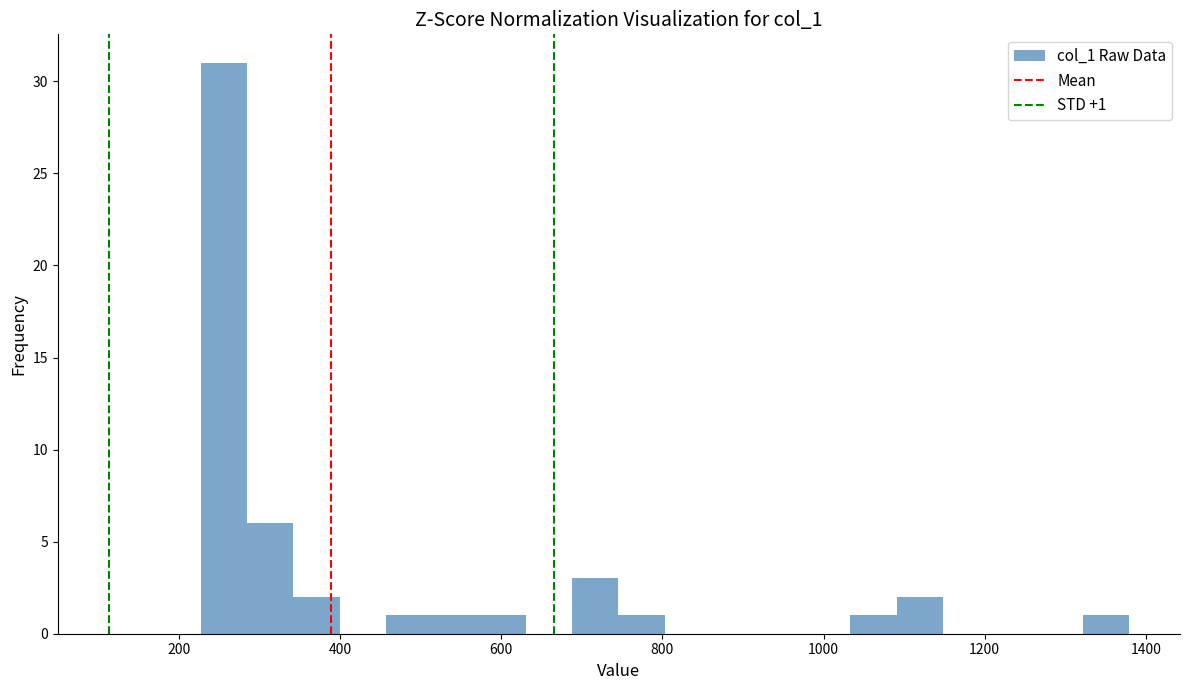

Around what value on the x-axis is the tallest bar? Give the approximate position of its centre, as read against the axis.

260